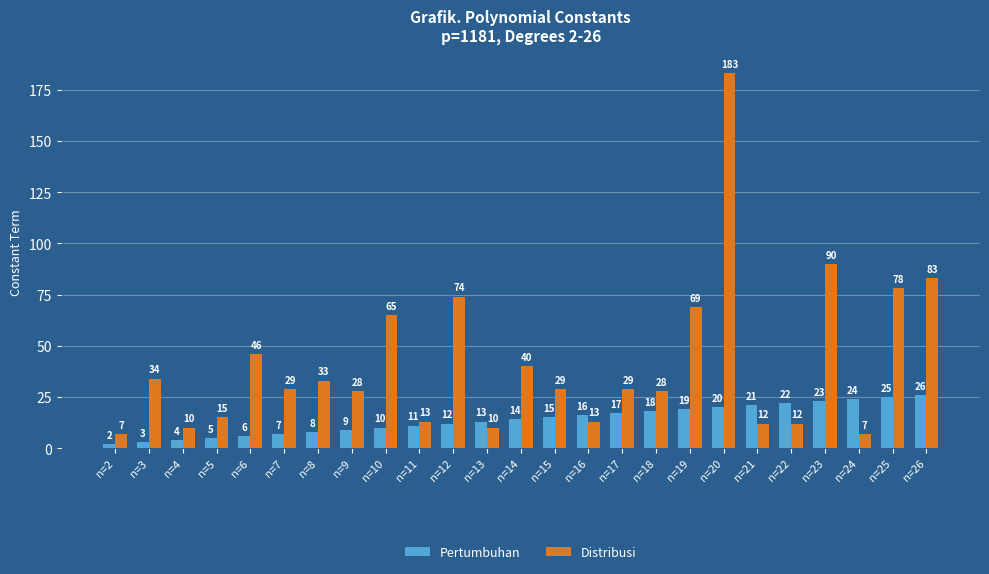

Is it true that Distribusi equals 18 at n=7?

False